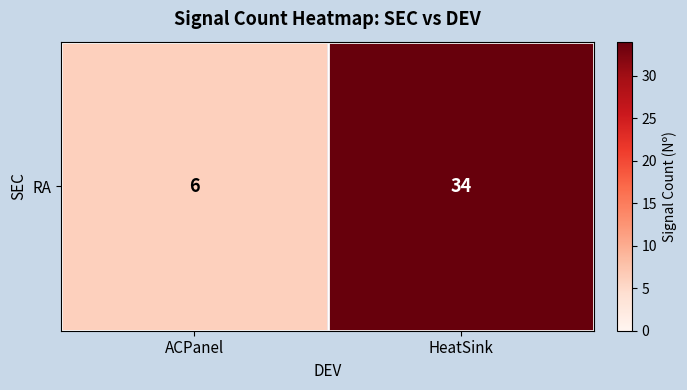

Reading left to right, what are all the values shown in this chart?

ACPanel=6	HeatSink=34